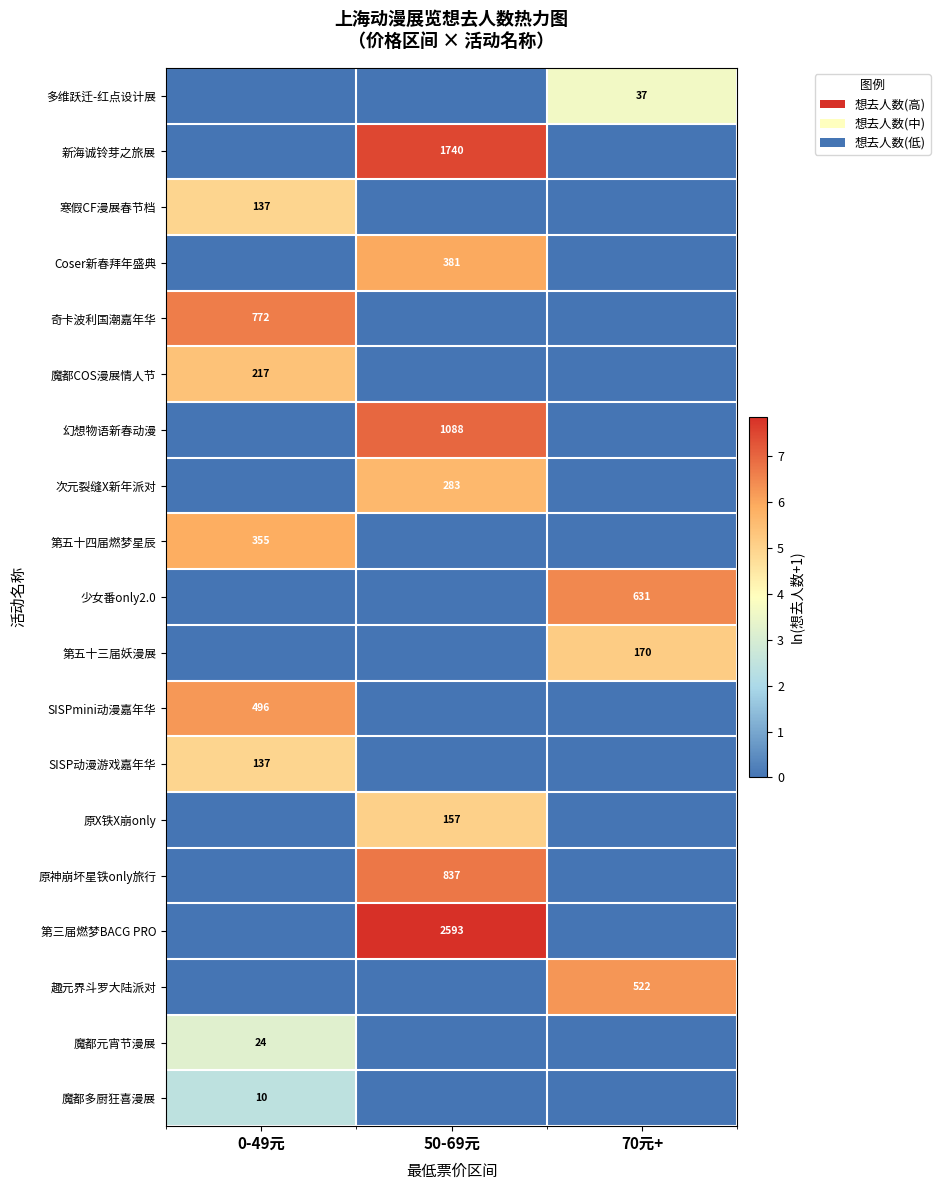

Read the 寒假CF漫展春节档 value at 0-49元.

4.9